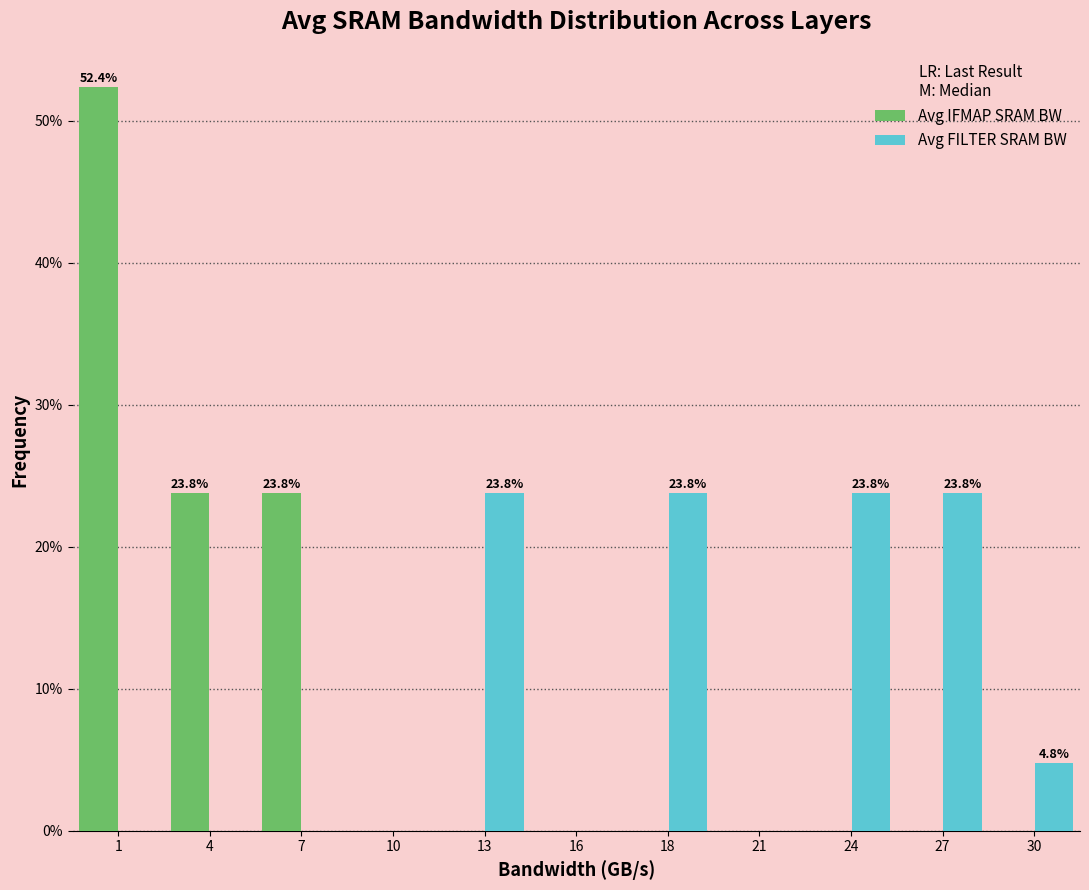

Reading left to right, list all the values displayed in this chart.

Avg IFMAP SRAM BW: 1=52.4	4=23.8	7=23.8	10=0.0	13=0.0	16=0.0	18=0.0	21=0.0	24=0.0	27=0.0	30=0.0
Avg FILTER SRAM BW: 1=0.0	4=0.0	7=0.0	10=0.0	13=23.8	16=0.0	18=23.8	21=0.0	24=23.8	27=23.8	30=4.8